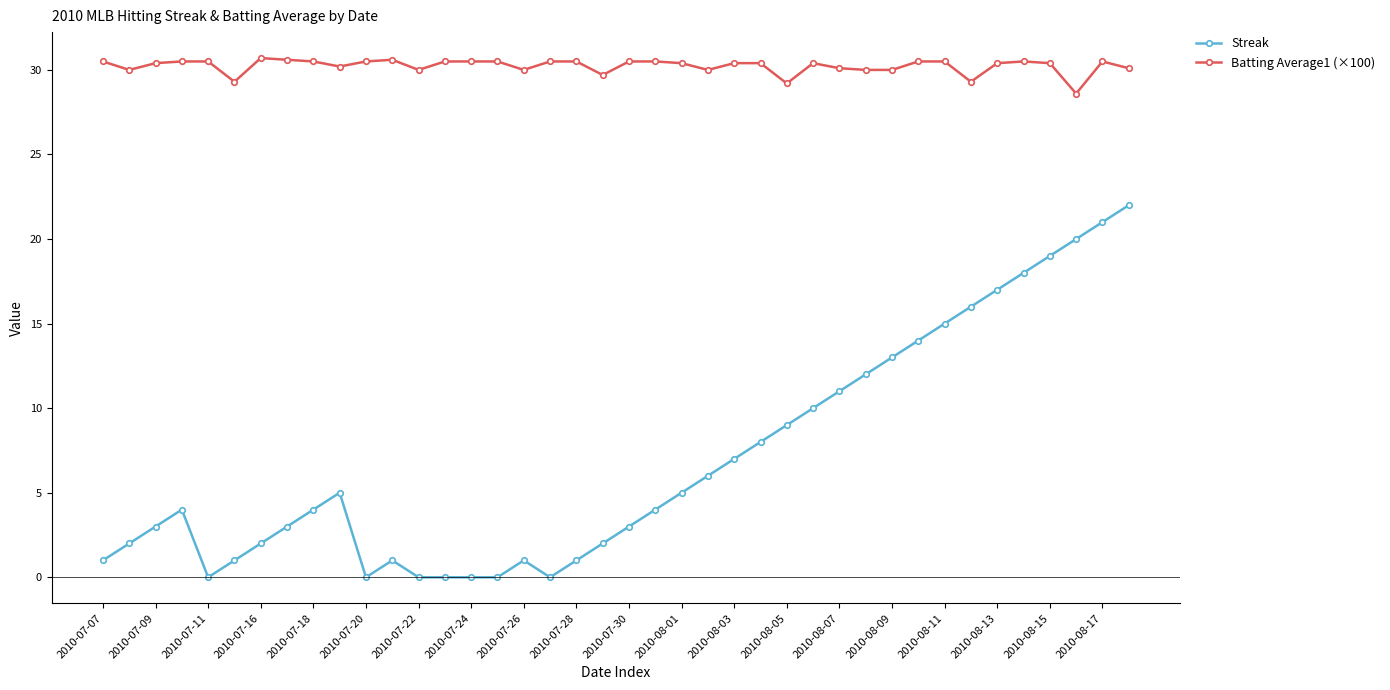

What is the minimum value for Batting Average1 (×100)?

28.6